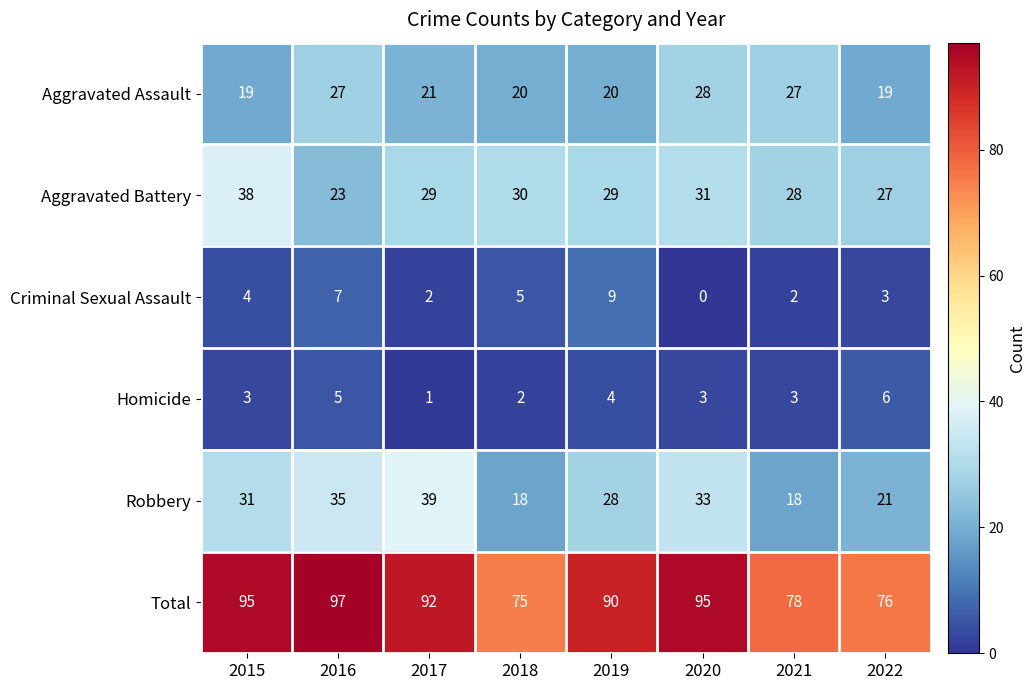

At which category does the chart reach its minimum across all series?

2020